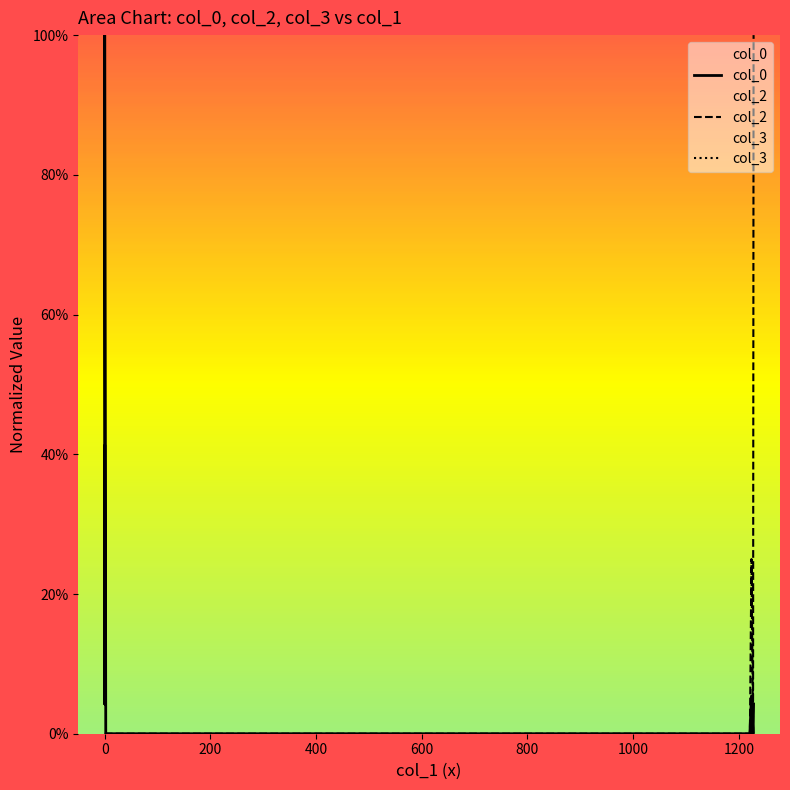

In col_0, how many points are lower than both neighbors (excluding endpoints)?

3